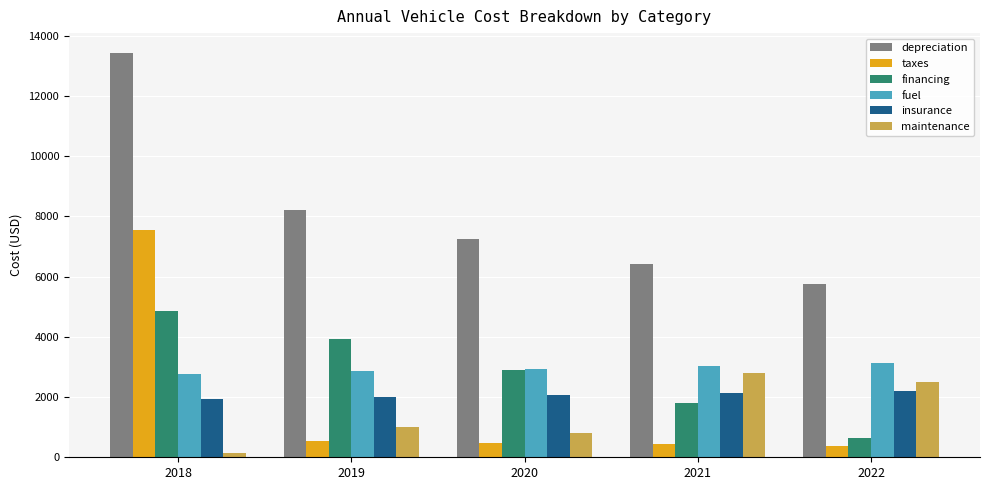

The value of maintenance at 2021 is 2783. True or false?

True